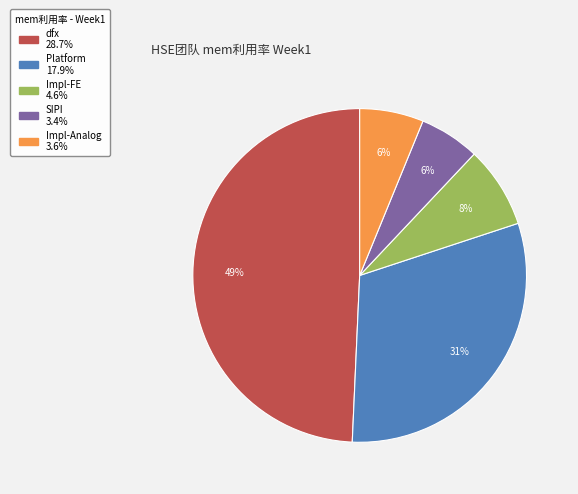

To the nearest percent, what is the combined percentage of SIPI and Impl-Analog?

12%